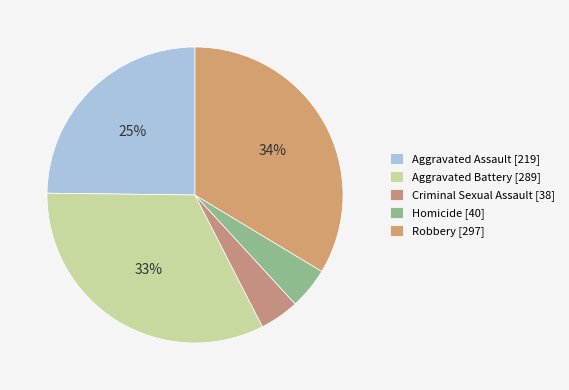

What is the largest slice in the pie chart?

Robbery